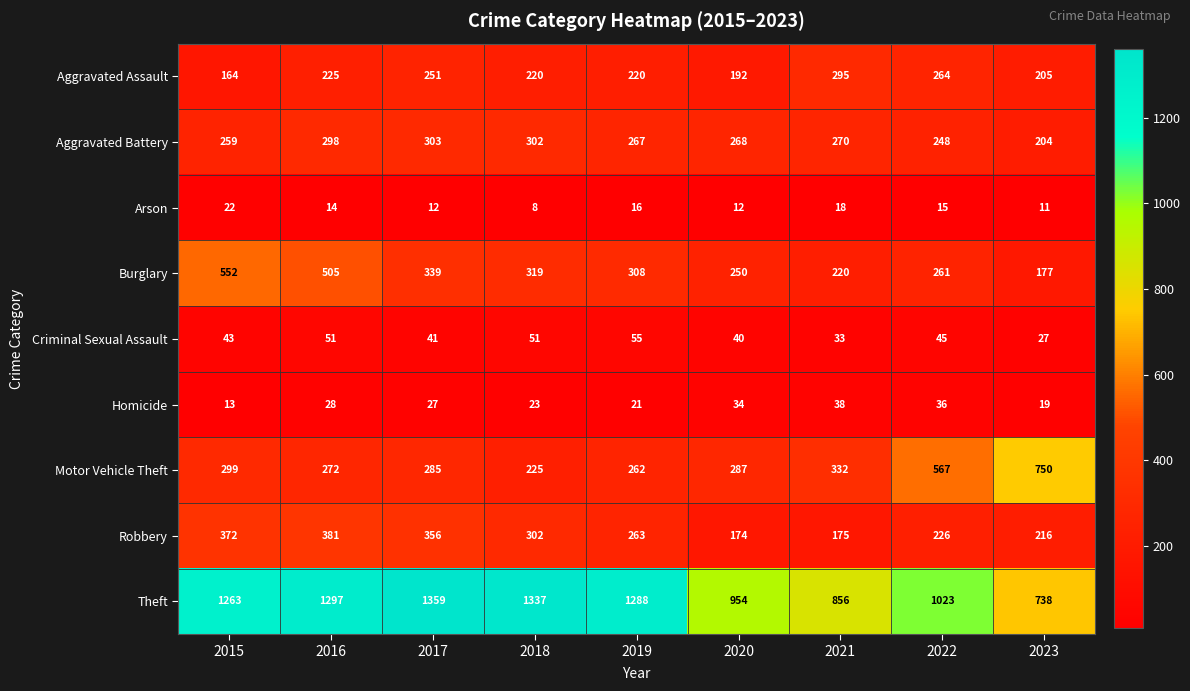

What is the difference between the Theft values at 2017 and 2022?

336